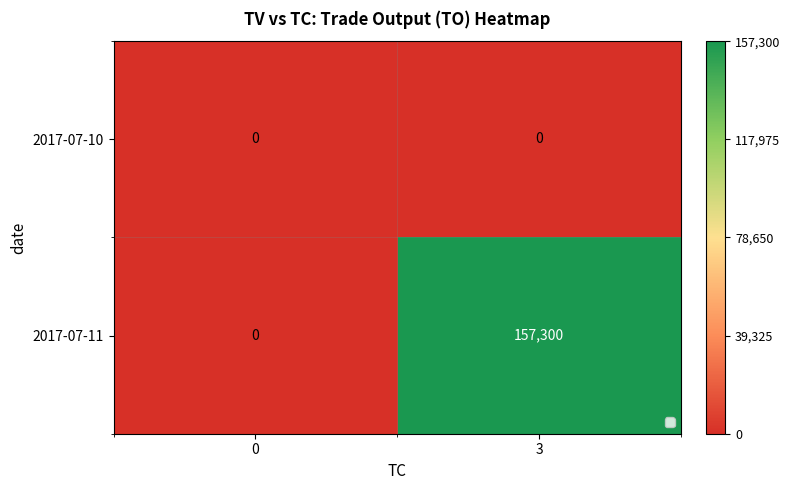

What is the difference between the maximum and minimum values in the 2017-07-11 series?

157300